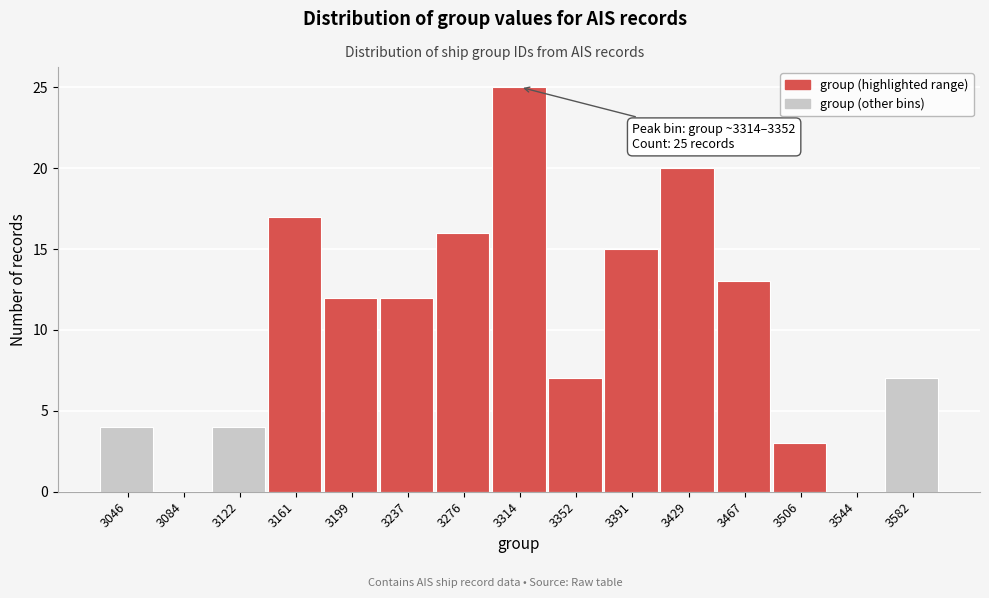

Reading left to right, transcribe all the data shown in this chart.

3046=4	3084=0	3122=4	3161=17	3199=12	3237=12	3276=16	3314=25	3352=7	3391=15	3429=20	3467=13	3506=3	3544=0	3582=7